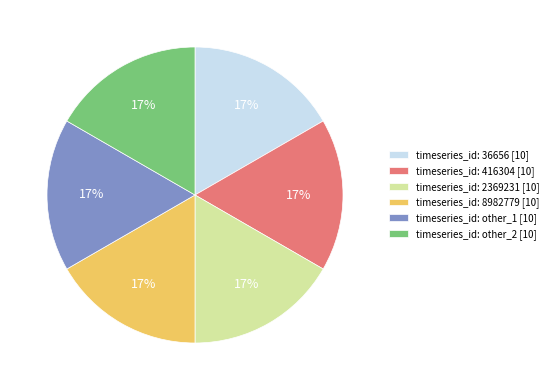

Is the sum of timeseries_id: other_2 [10] and timeseries_id: 2369231 [10] greater than half?

No